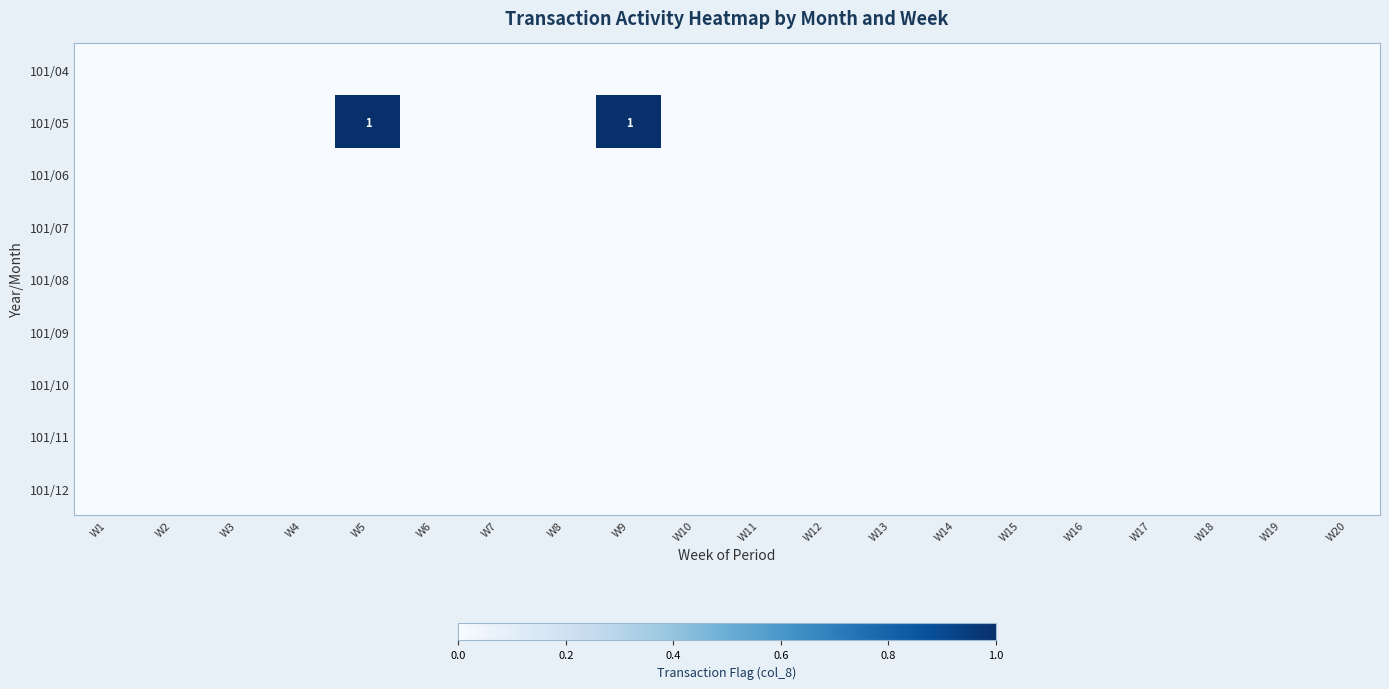

Rank the categories by 101/10 value from lowest to highest.

W1, W2, W3, W4, W5, W6, W7, W8, W9, W10, W11, W12, W13, W14, W15, W16, W17, W18, W19, W20